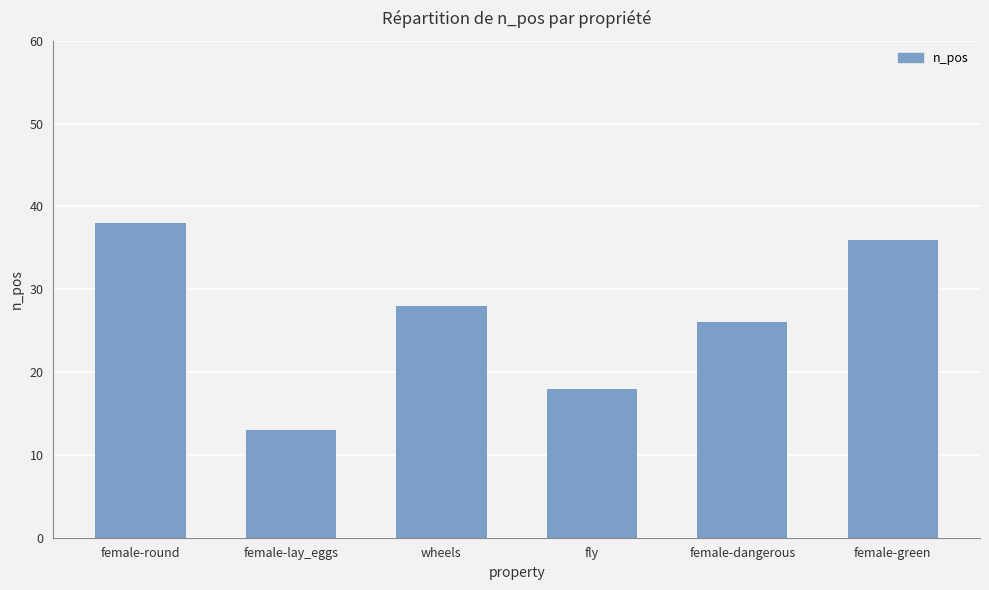

At which label does the data first exceed 28?

female-round